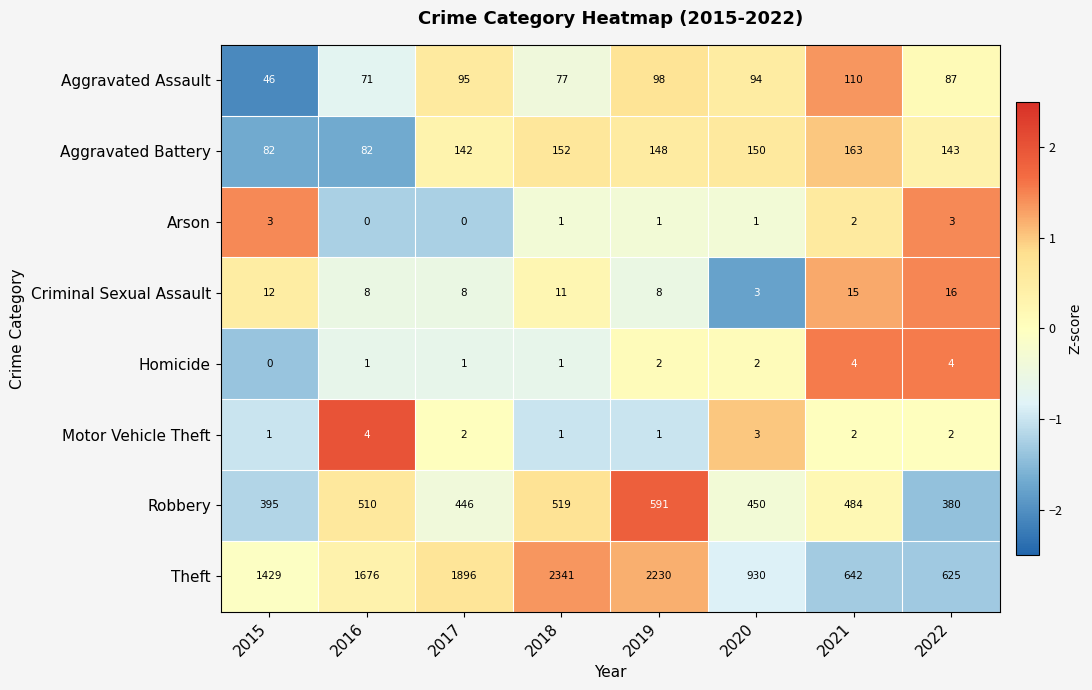

What is the spread (max minus min) of values at 2020?

929